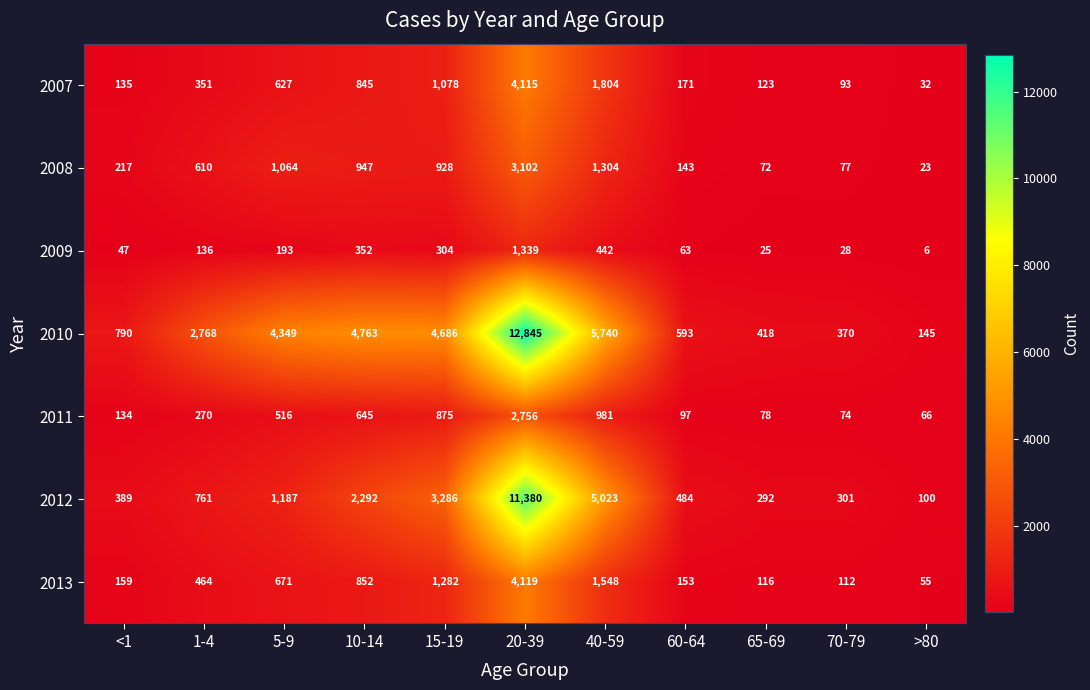

True or false: 2010 has a value of 566 at 70-79.

False